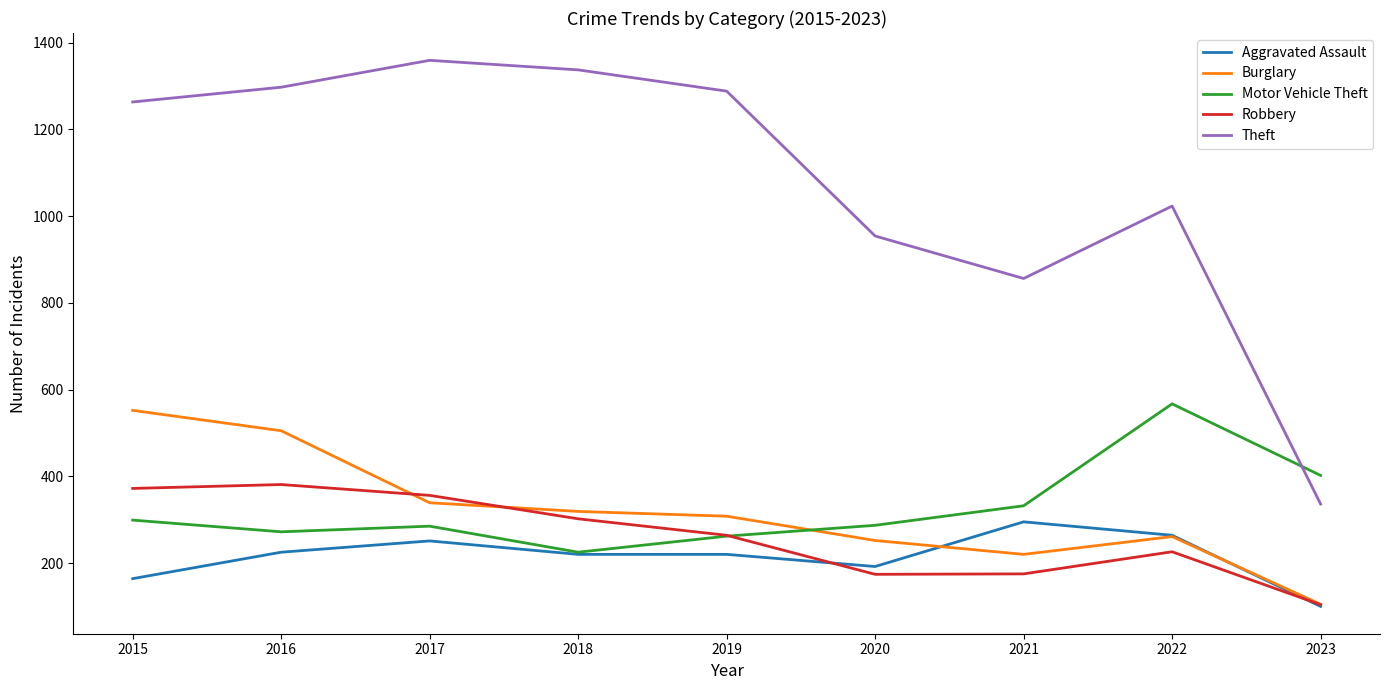

Which series has the largest range (max minus min)?

Theft